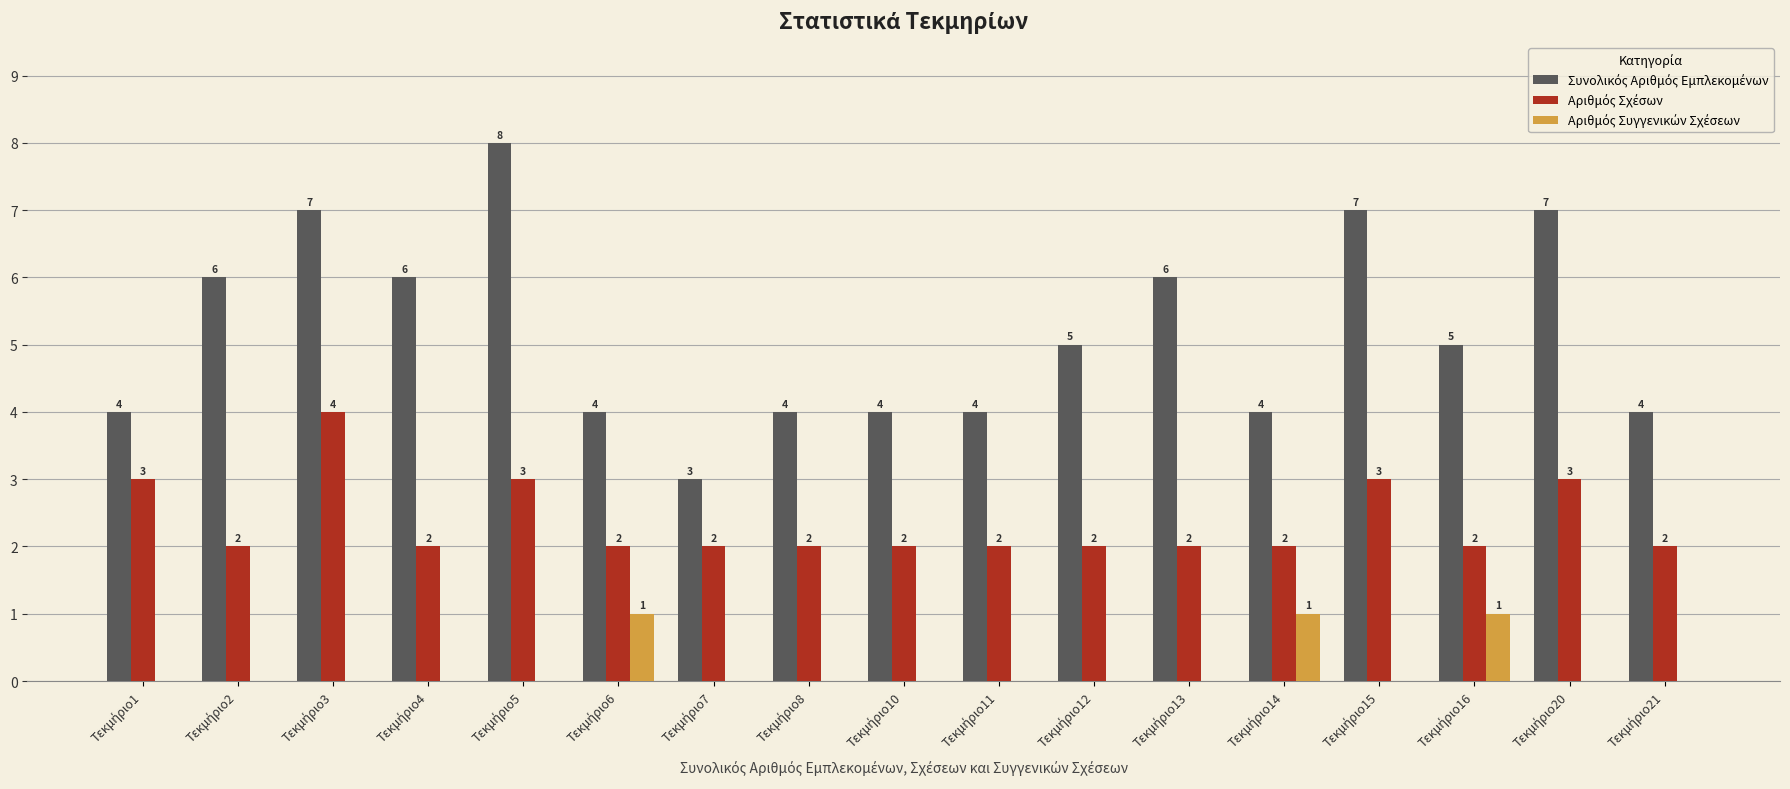

How many categories are shown in the chart?

17